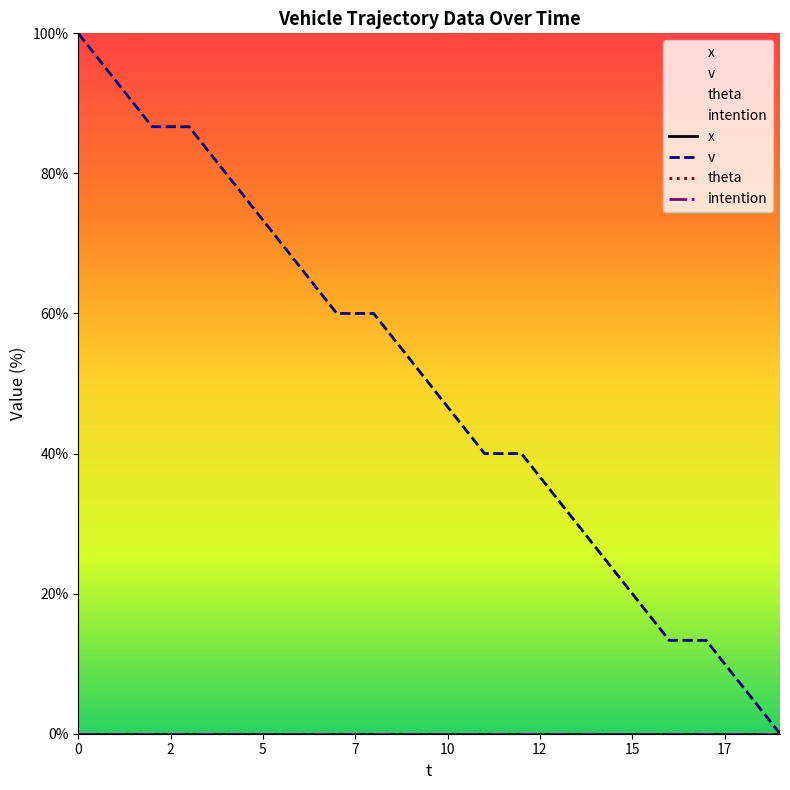

Which series has the largest range (max minus min)?

v